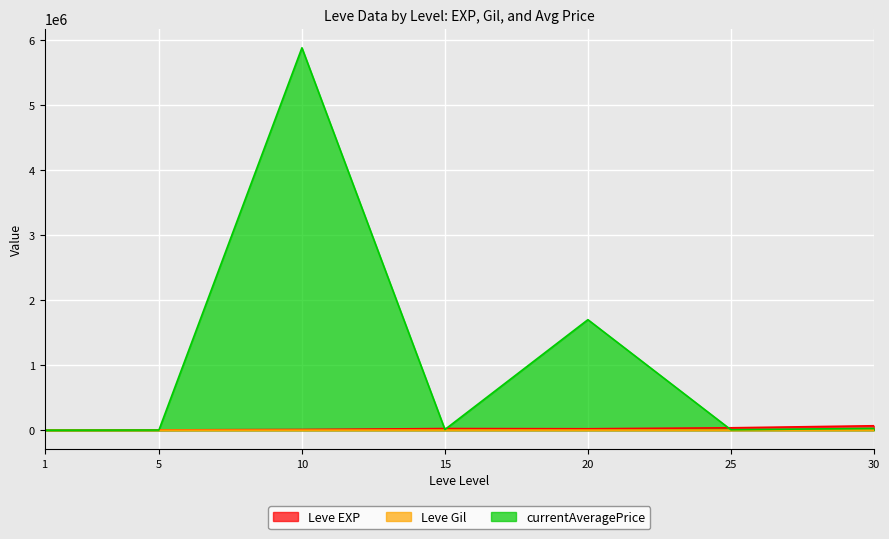

True or false: Leve Gil and Leve EXP cross at least once.

False